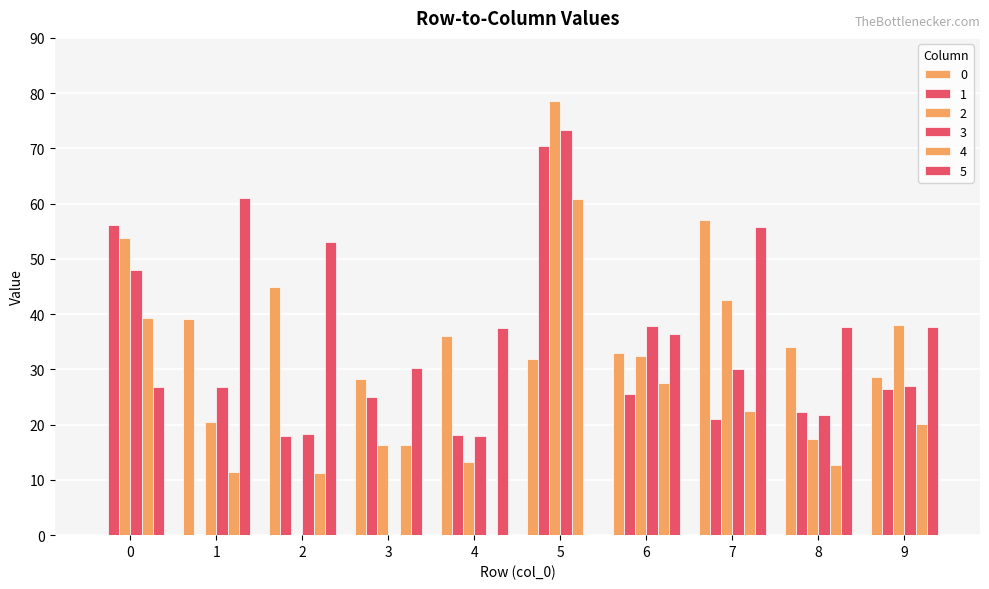

At which label does 0 first exceed 34?

1